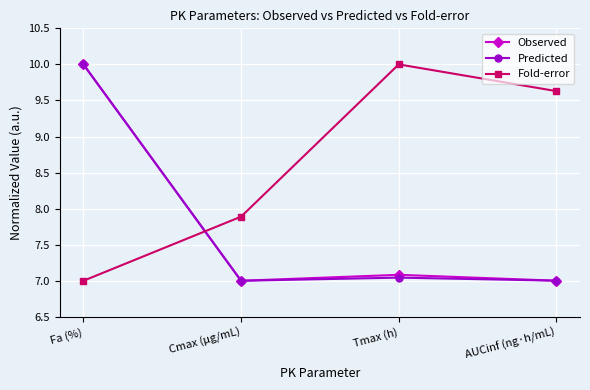

At how many categories does at least one series exceed 9?

3